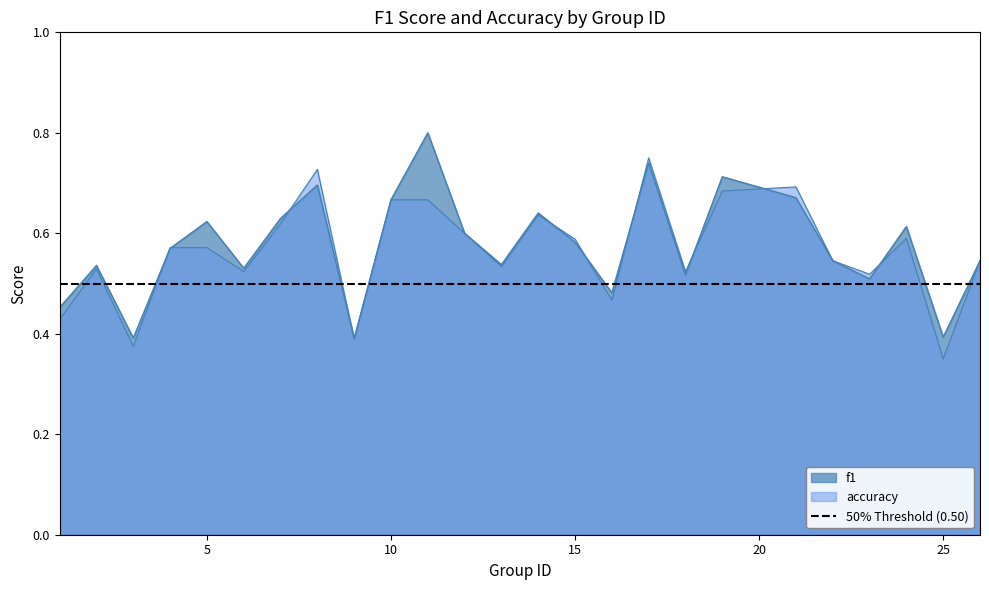

What is the total value across all series at 4?

1.1